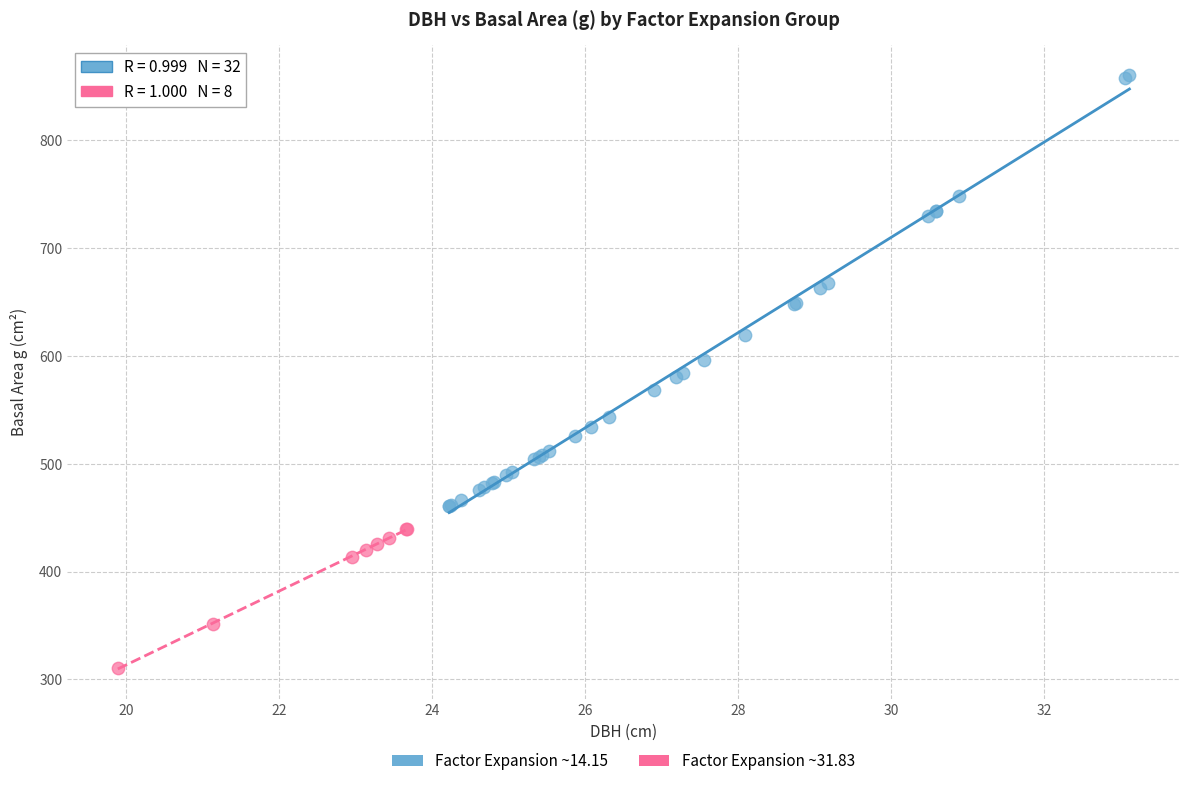

Which series contains the highest Y value?

Factor Expansion ~14.15